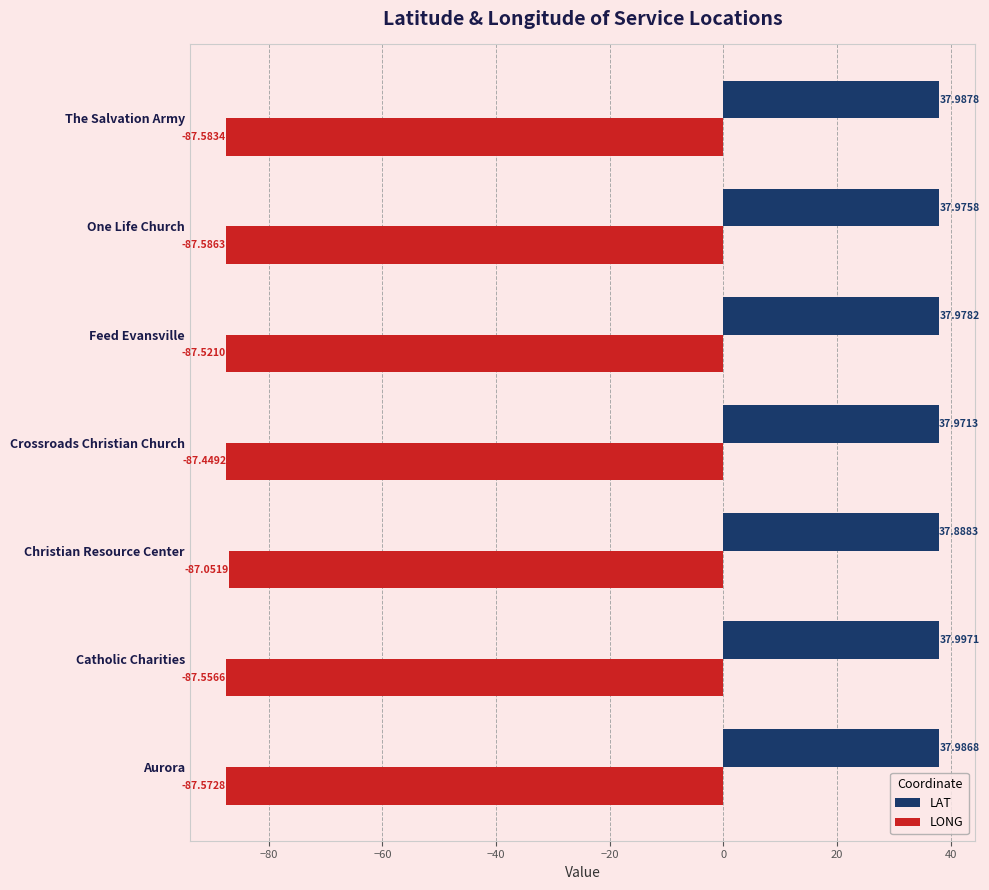

What is the sum of all LAT values?

265.8